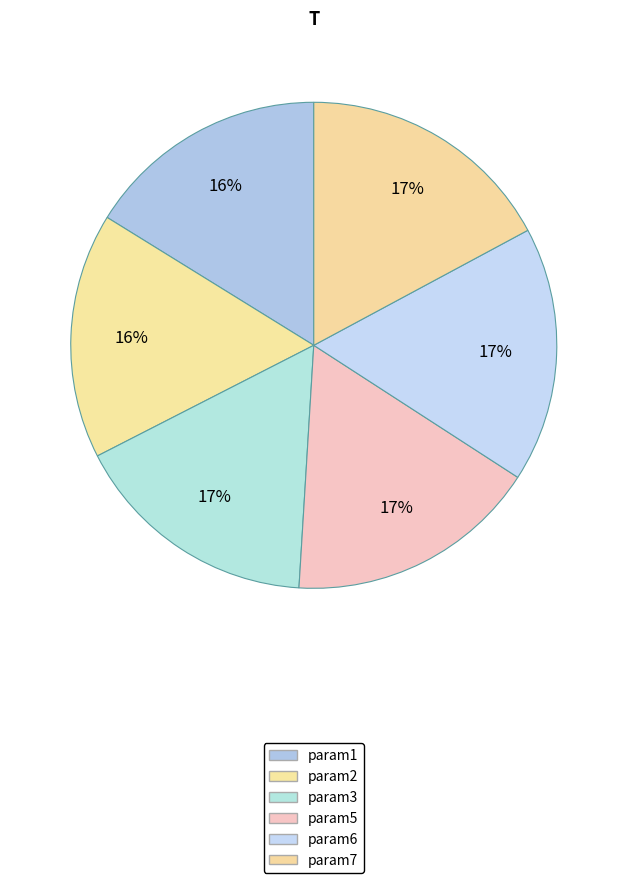

To the nearest percent, what is the difference between the param7 and param2 slice percentages?

1%